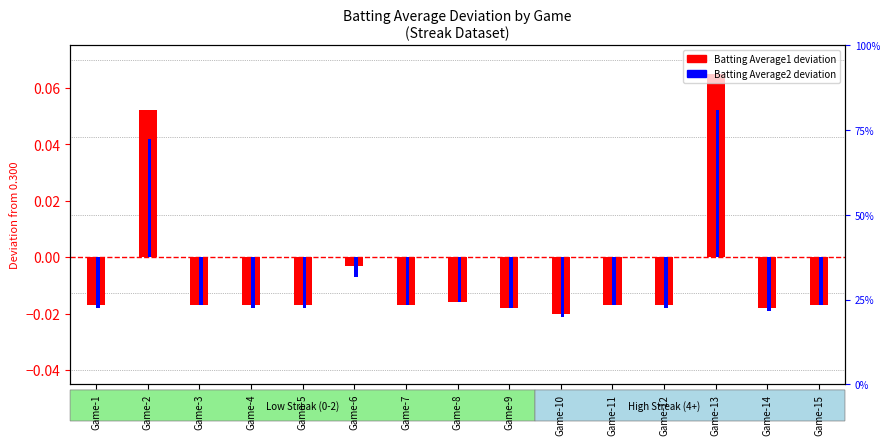

How many series are shown in this chart?

2